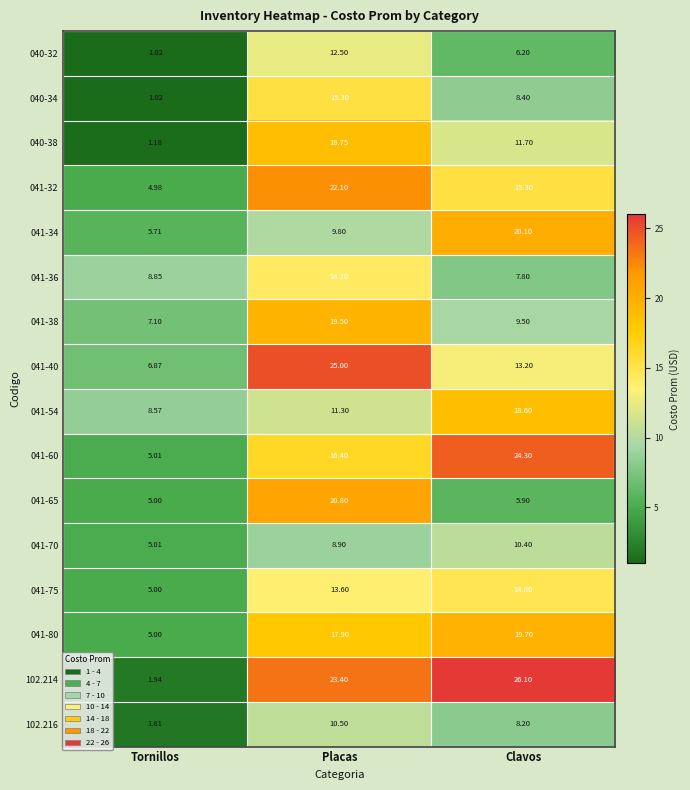

At which category does the chart reach its peak across all series?

Clavos